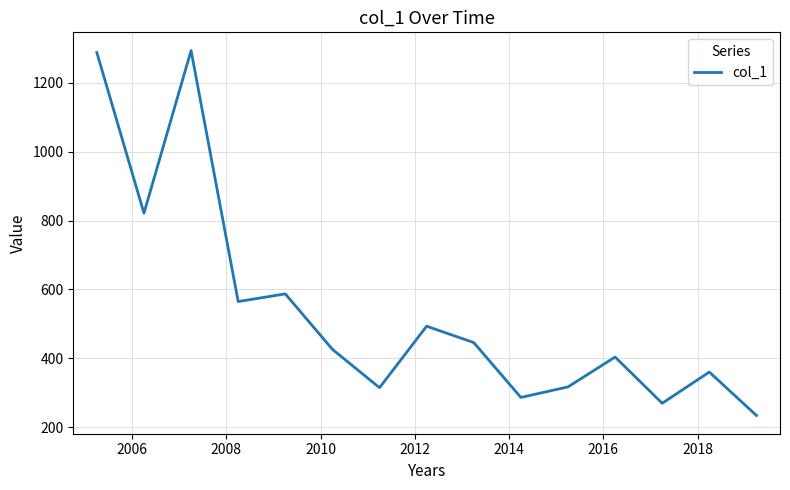

What is the greatest value displayed?

1293.5